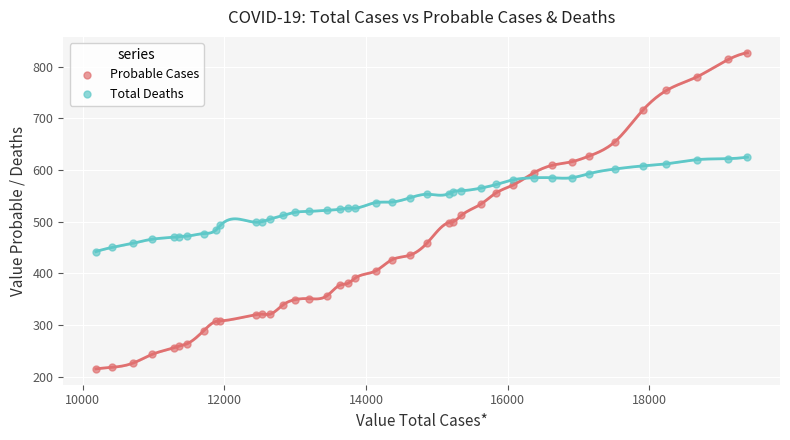

Which series has the widest spread of Y values?

Probable Cases